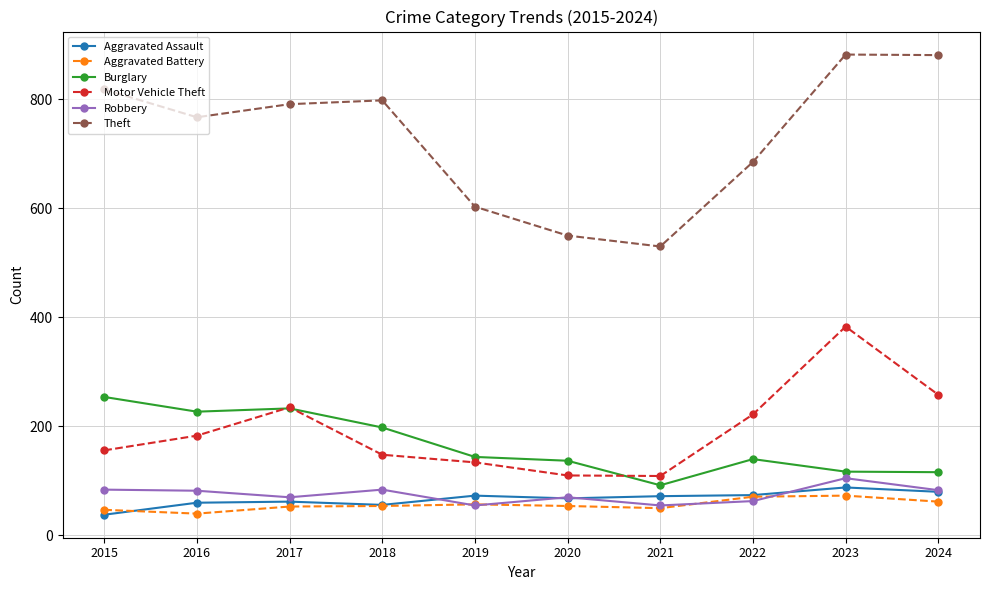

What is the total value across all series at 2016?

1359